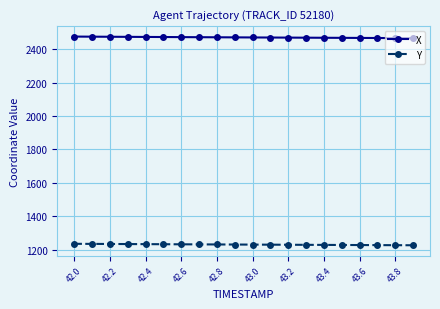

What is the lowest value of the Y series?

1226.4